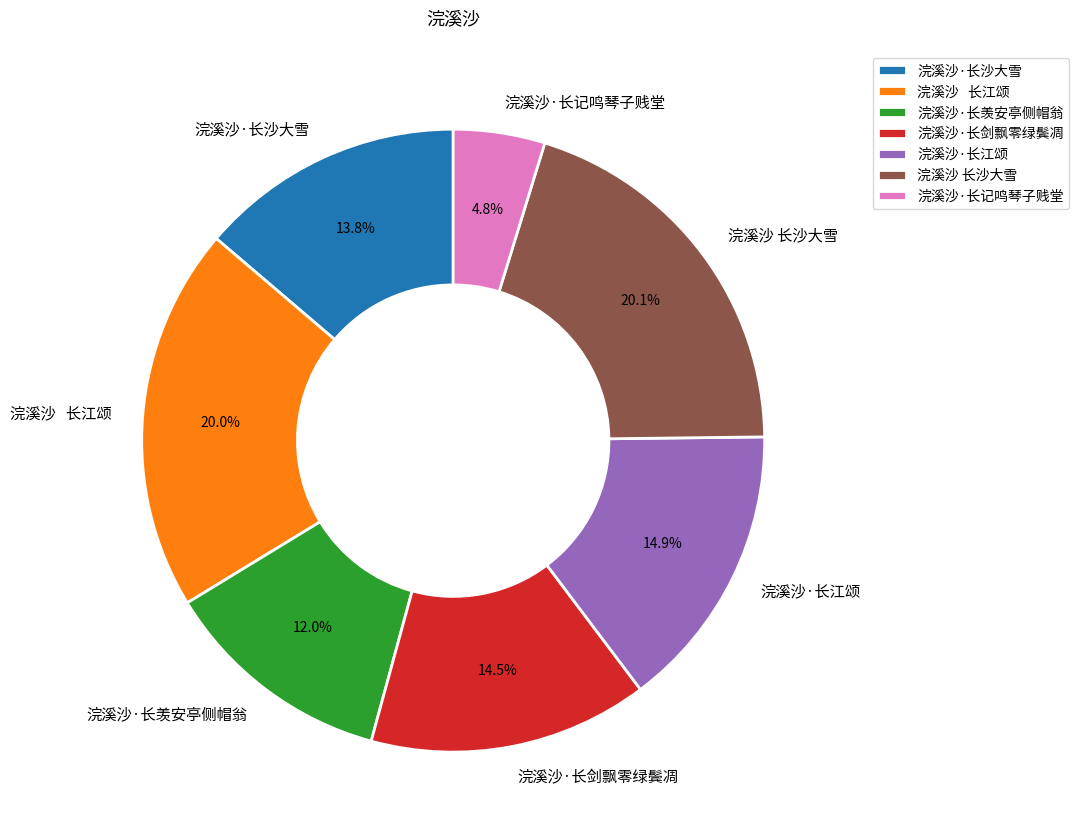

To the nearest percent, what is the difference between the largest and smallest slice percentages?

15%